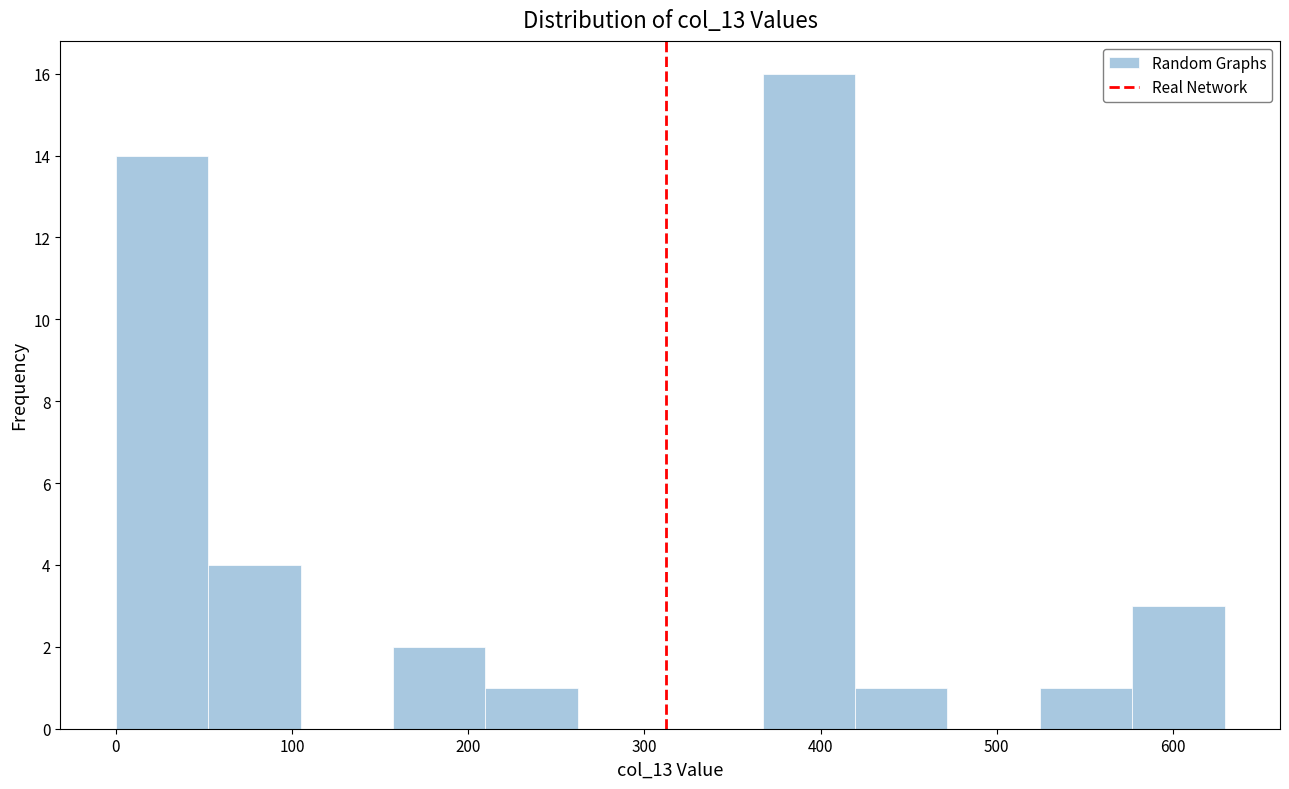

Reading left to right, transcribe this chart: for each bar, give the range it covers on the x-axis and its height. Neither the bar edges nor the heights are printed on the chart, so give them approximately, as read against the axes.

0 to 50: 14
50 to 100: 4
100 to 160: 0
160 to 210: 2
210 to 260: 1
260 to 310: 0
310 to 370: 0
370 to 420: 16
420 to 470: 1
470 to 520: 0
520 to 580: 1
580 to 630: 3